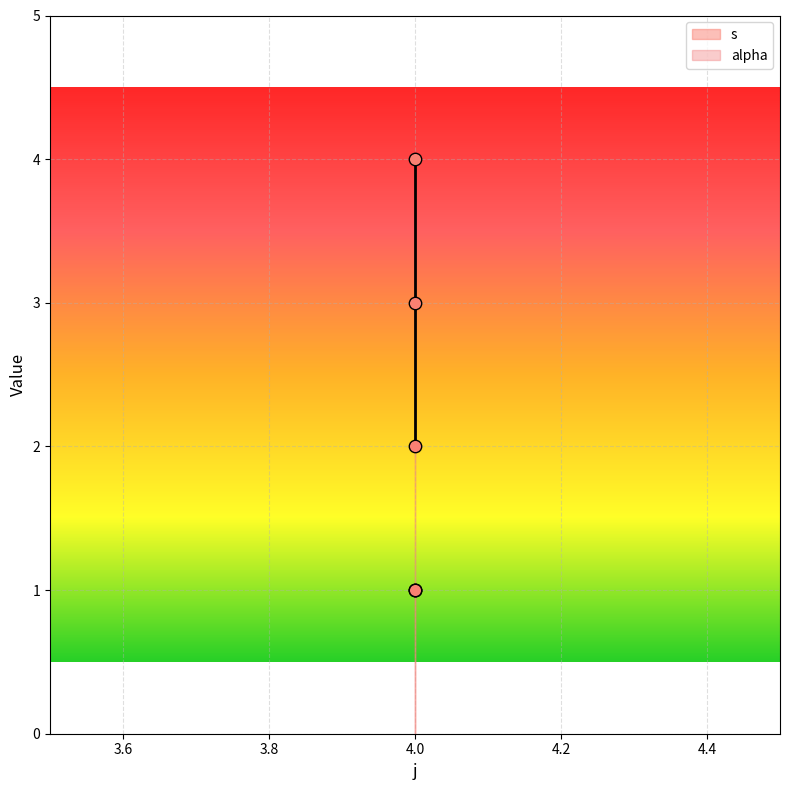

Approximately how many times larger is the value at 4 compared to 4?

0.5